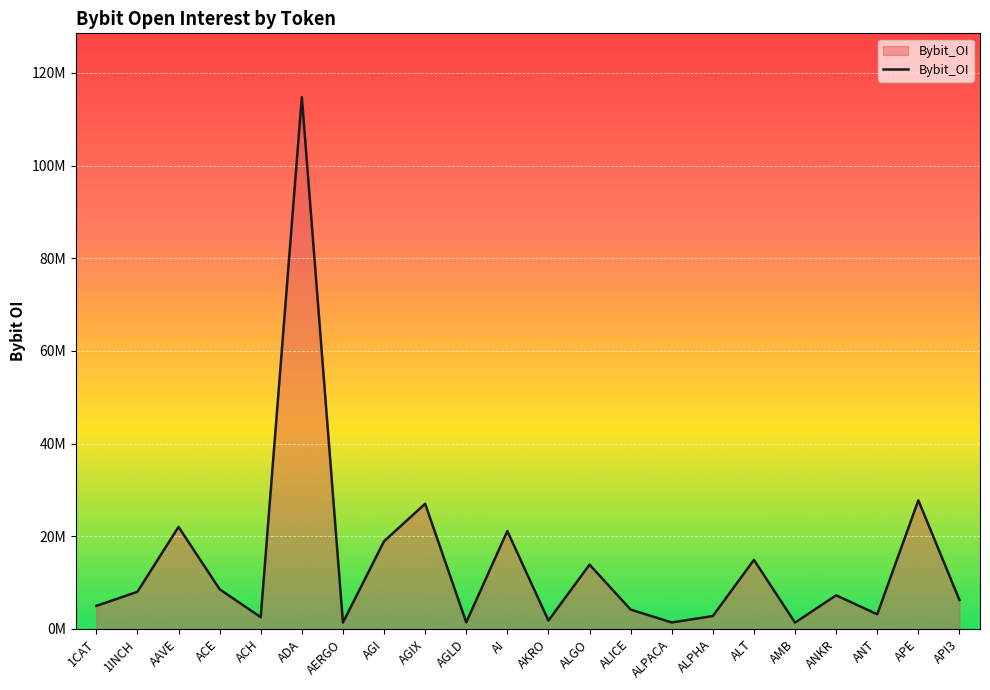

Does the chart display data point markers on the line(s)?

No